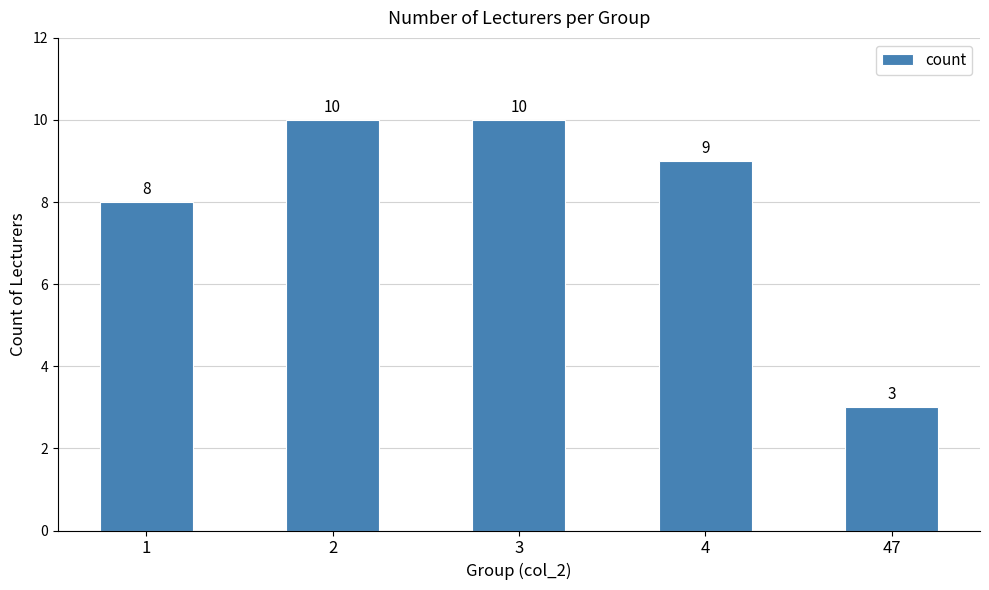

Is it true that the value at 2 is 17?

False